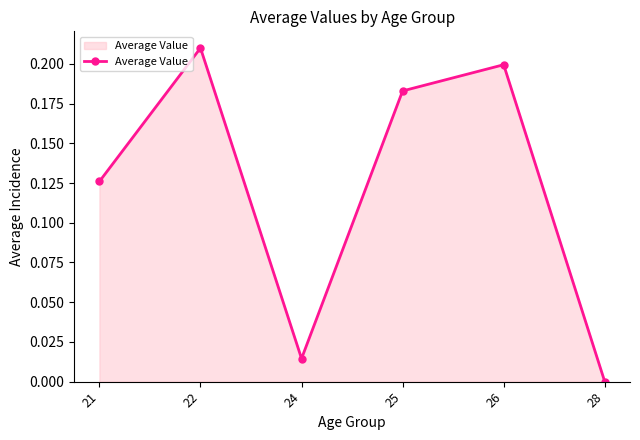

List the labels in order of value, largest first.

22, 26, 25, 21, 24, 28